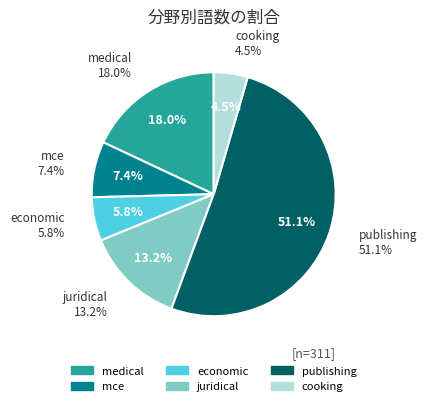

Rank the categories by value from highest to lowest.

publishing, medical, juridical, mce, economic, cooking